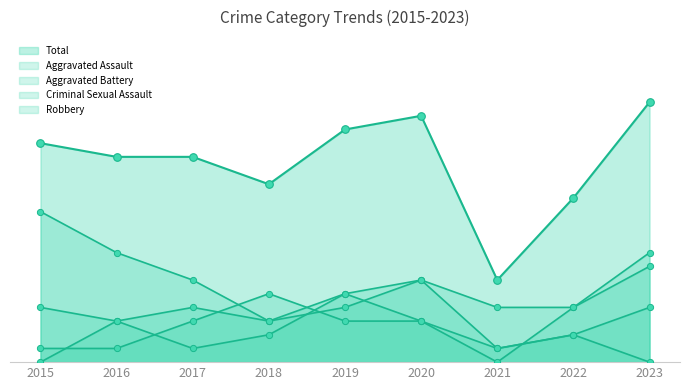

What is the total value across all series at 2019?

34